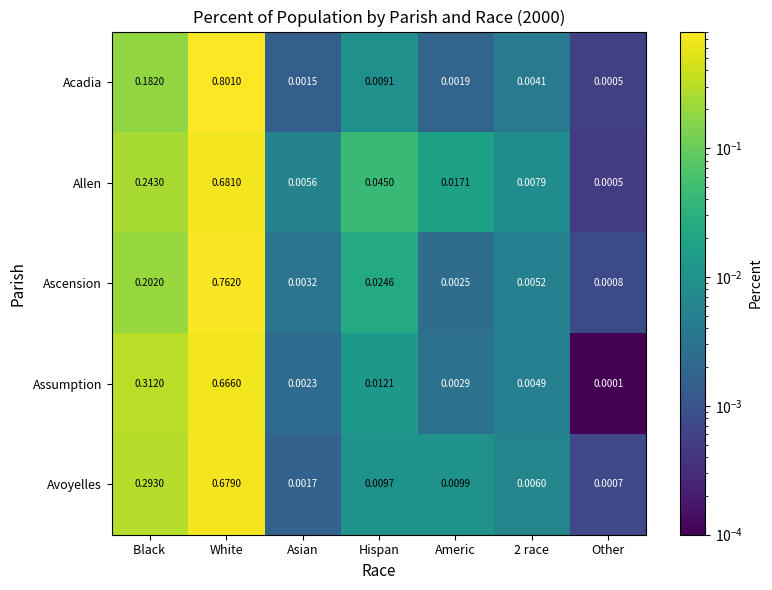

Rank the series by their maximum value, from lowest to highest.

Assumption, Avoyelles, Allen, Ascension, Acadia